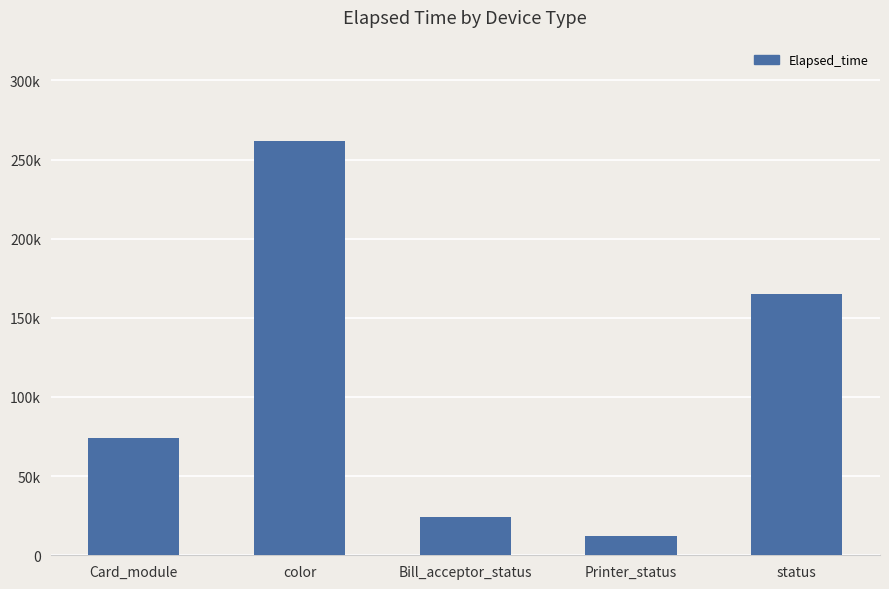

Which category has the lowest value across all series?

Printer_status